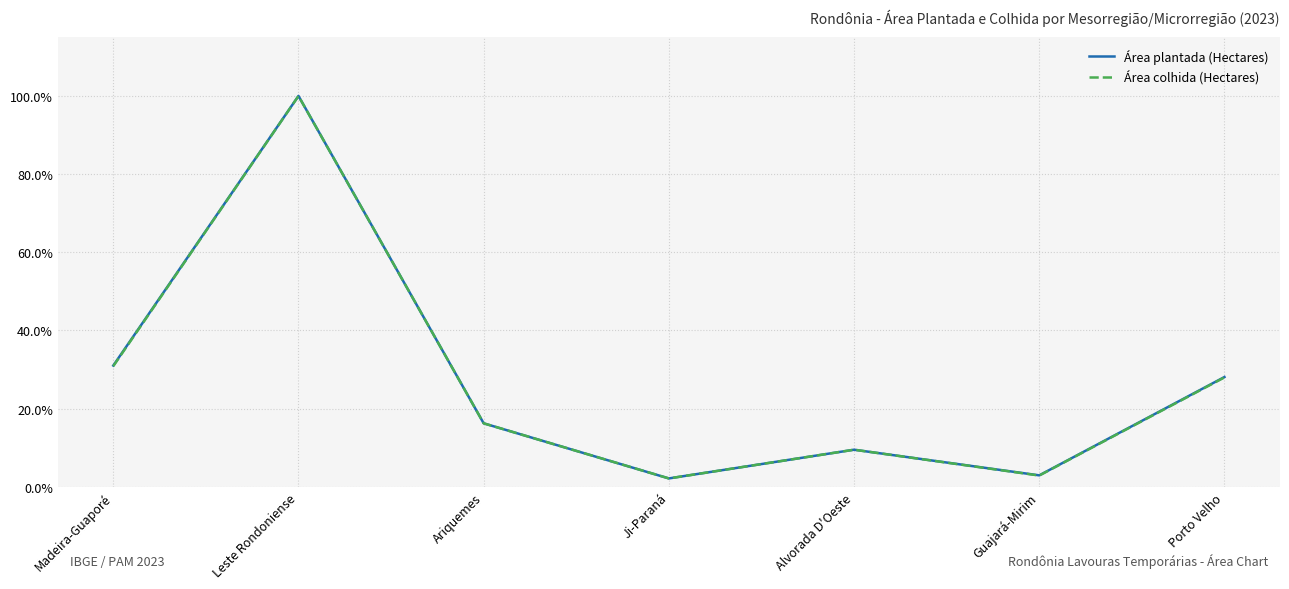

Reading right to left, what are all the values shown in this chart?

Área plantada (Hectares): 0.3	0.0	0.1	0.0	0.2	1.0	0.3
Área colhida (Hectares): 0.3	0.0	0.1	0.0	0.2	1.0	0.3